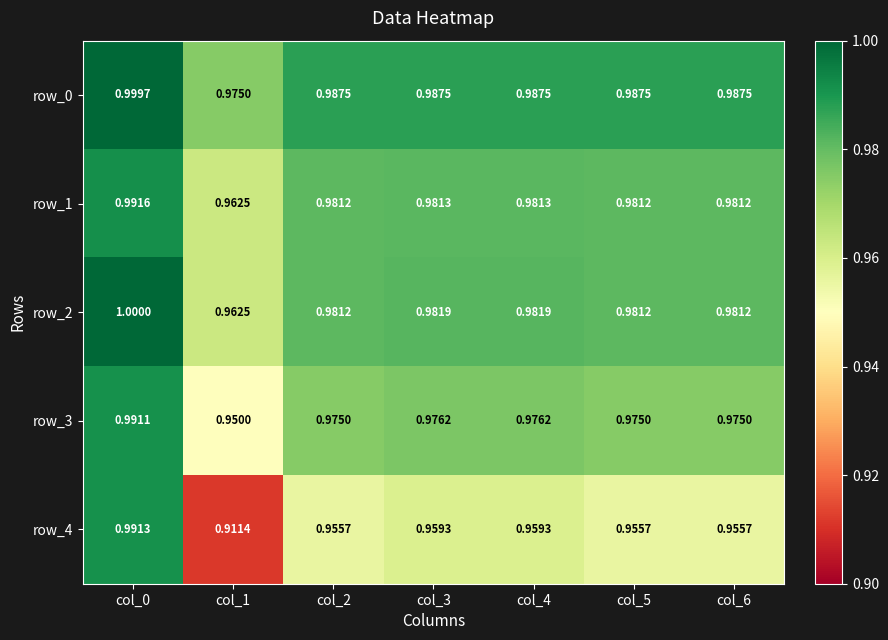

Rank the series by their maximum value, from highest to lowest.

row_2, row_0, row_1, row_4, row_3